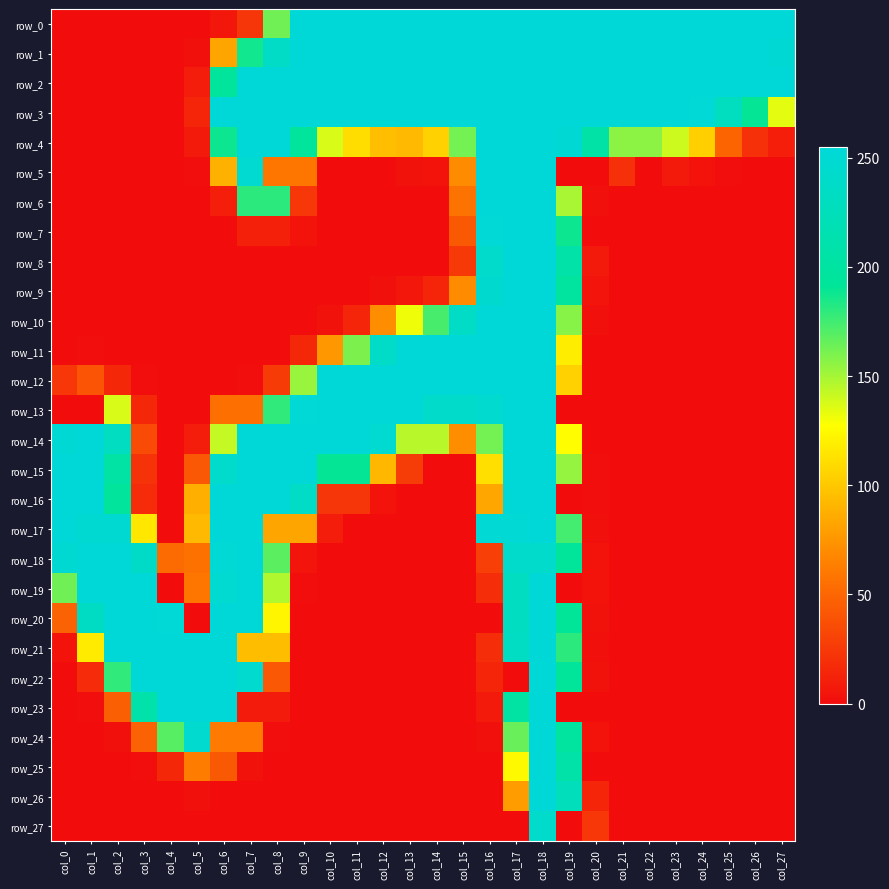

Which series has the largest total across all categories?

row_2